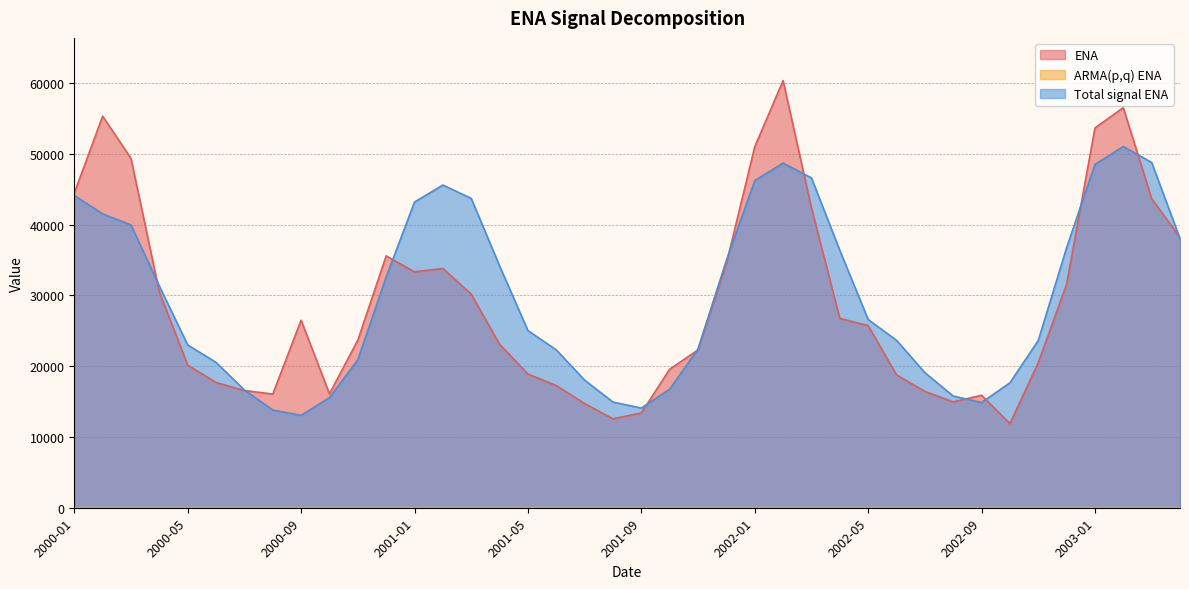

What is the difference between the ENA values at 2002-07 and 2003-01?

37208.0